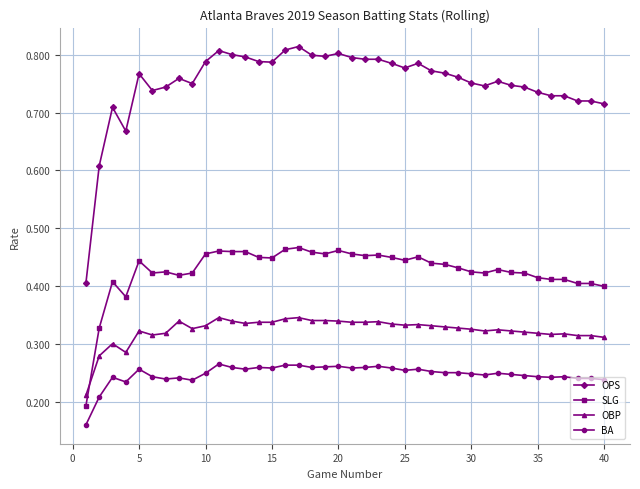

True or false: OPS and SLG cross at least once.

False